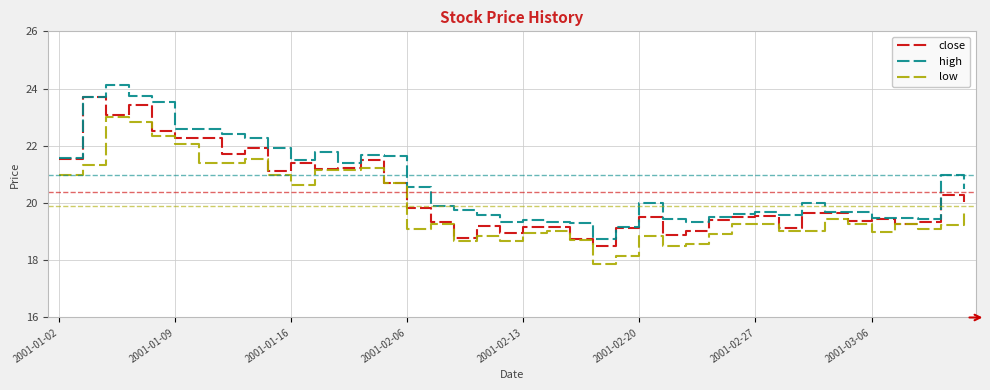

What is the maximum value shown in the chart?

24.1